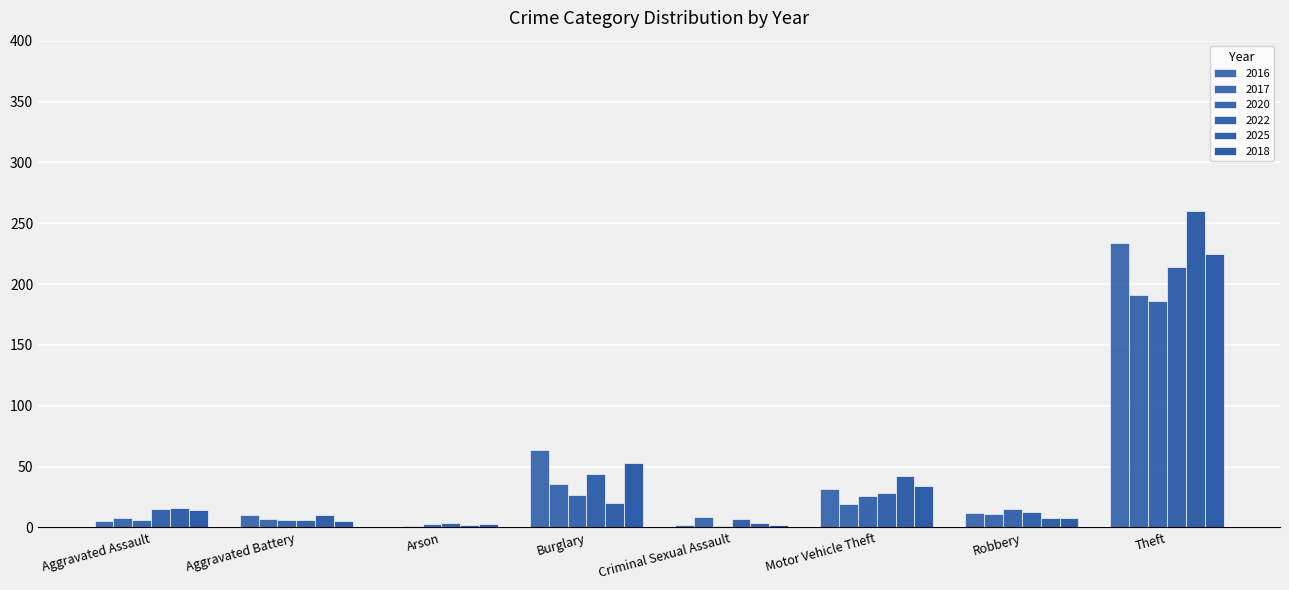

True or false: 2016 has a value of 12 at Robbery.

True